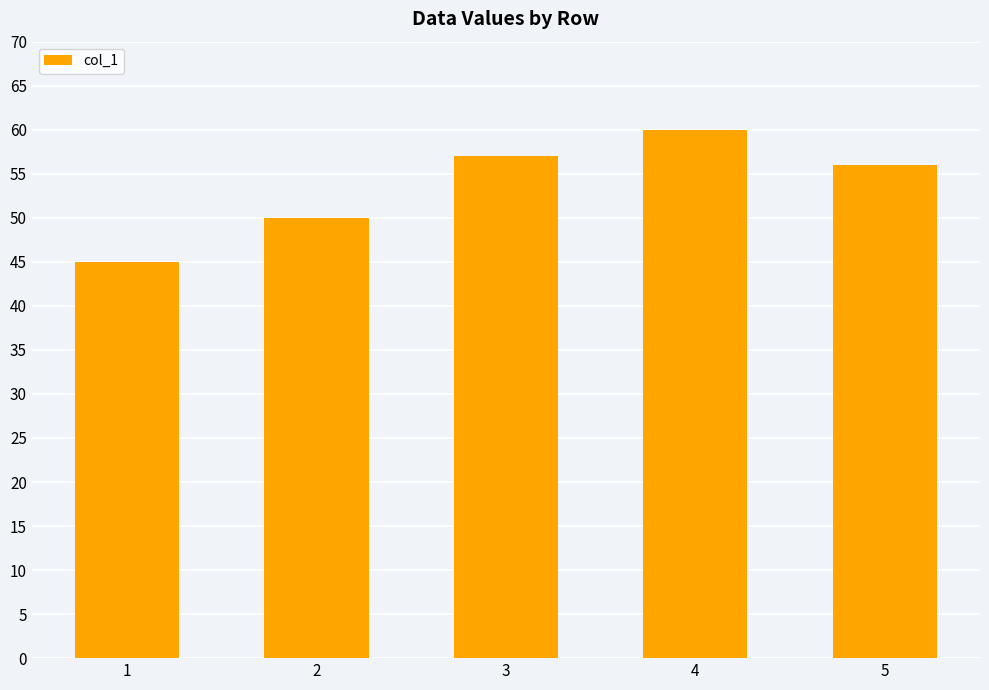

List the labels in order of value, smallest first.

1, 2, 5, 3, 4